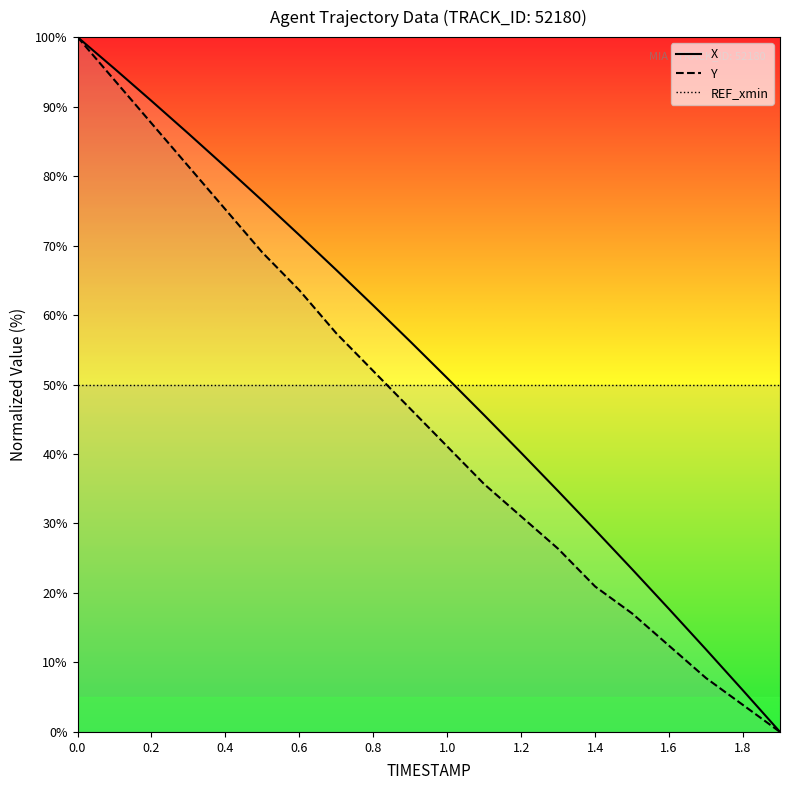

What are all the series names shown in the legend?

X, Y, REF_xmin